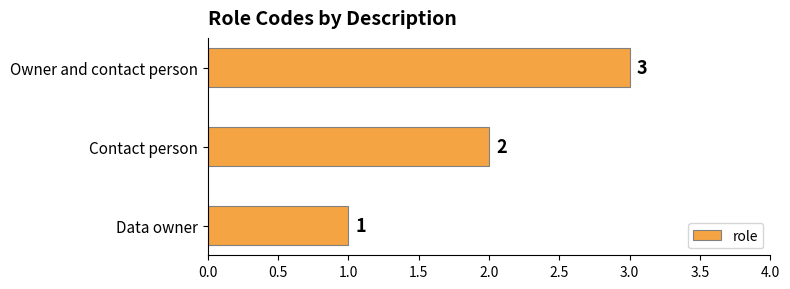

What is the difference between the maximum and second lowest values?

1